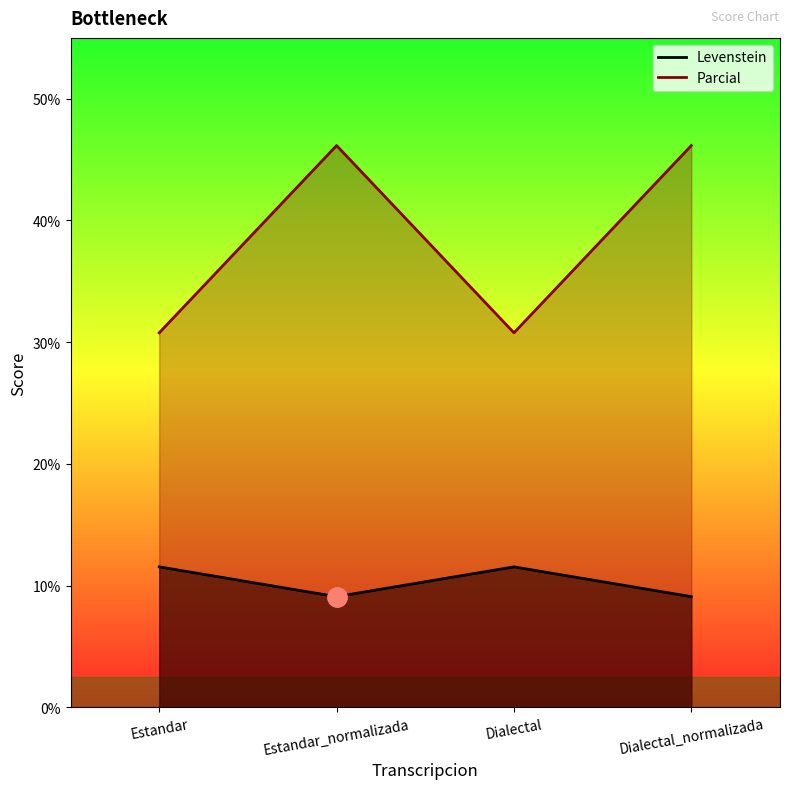

What is the difference between the maximum and minimum values in the Parcial series?

15.4